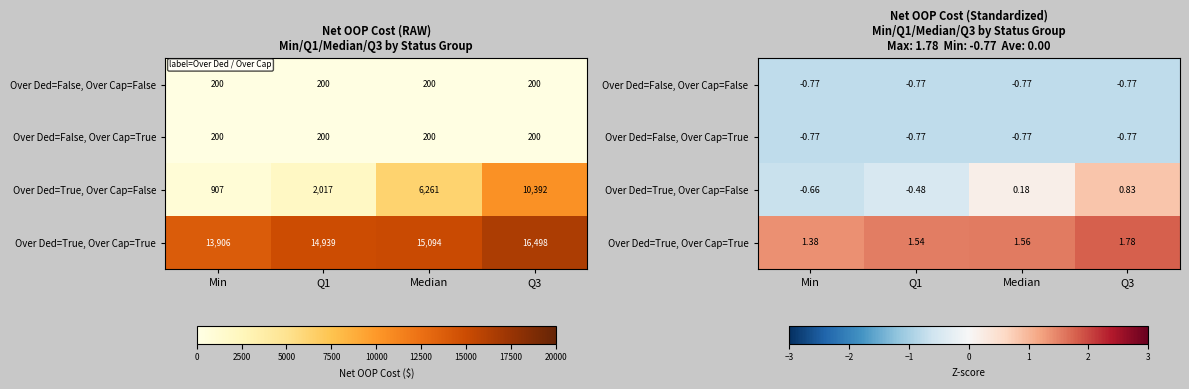

At which label is Over Ded=True, Over Cap=True closest to 1?

Min